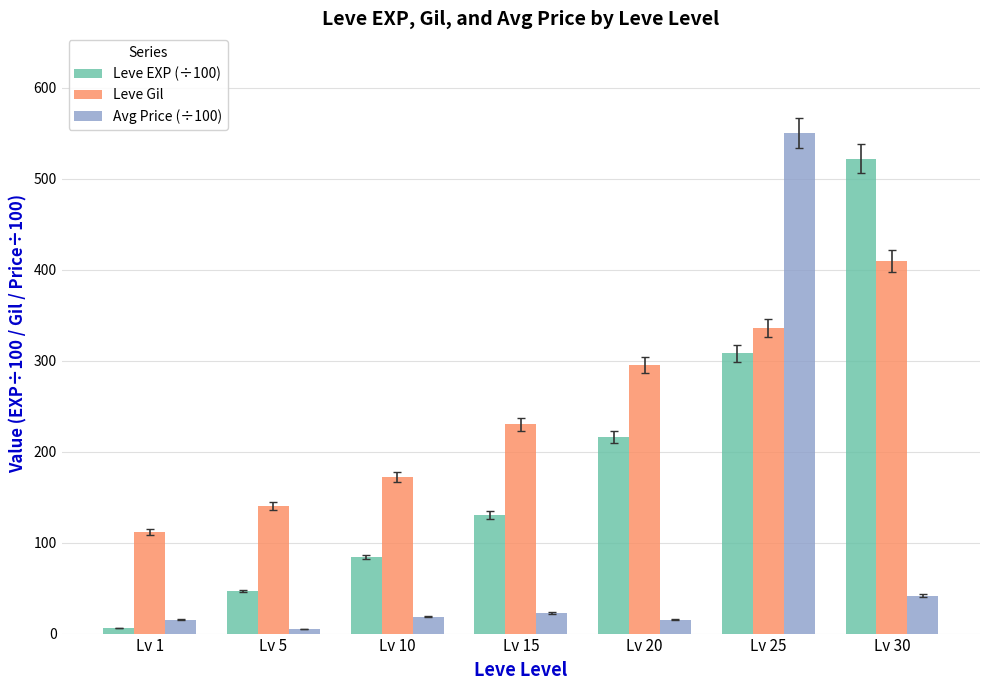

What is the total value across all series at Lv 5?

191.3